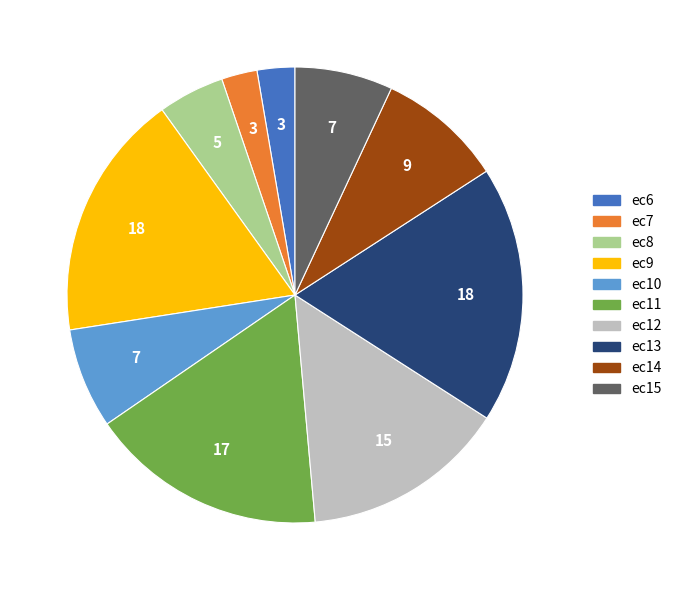

Which category has the biggest portion of the pie?

ec13